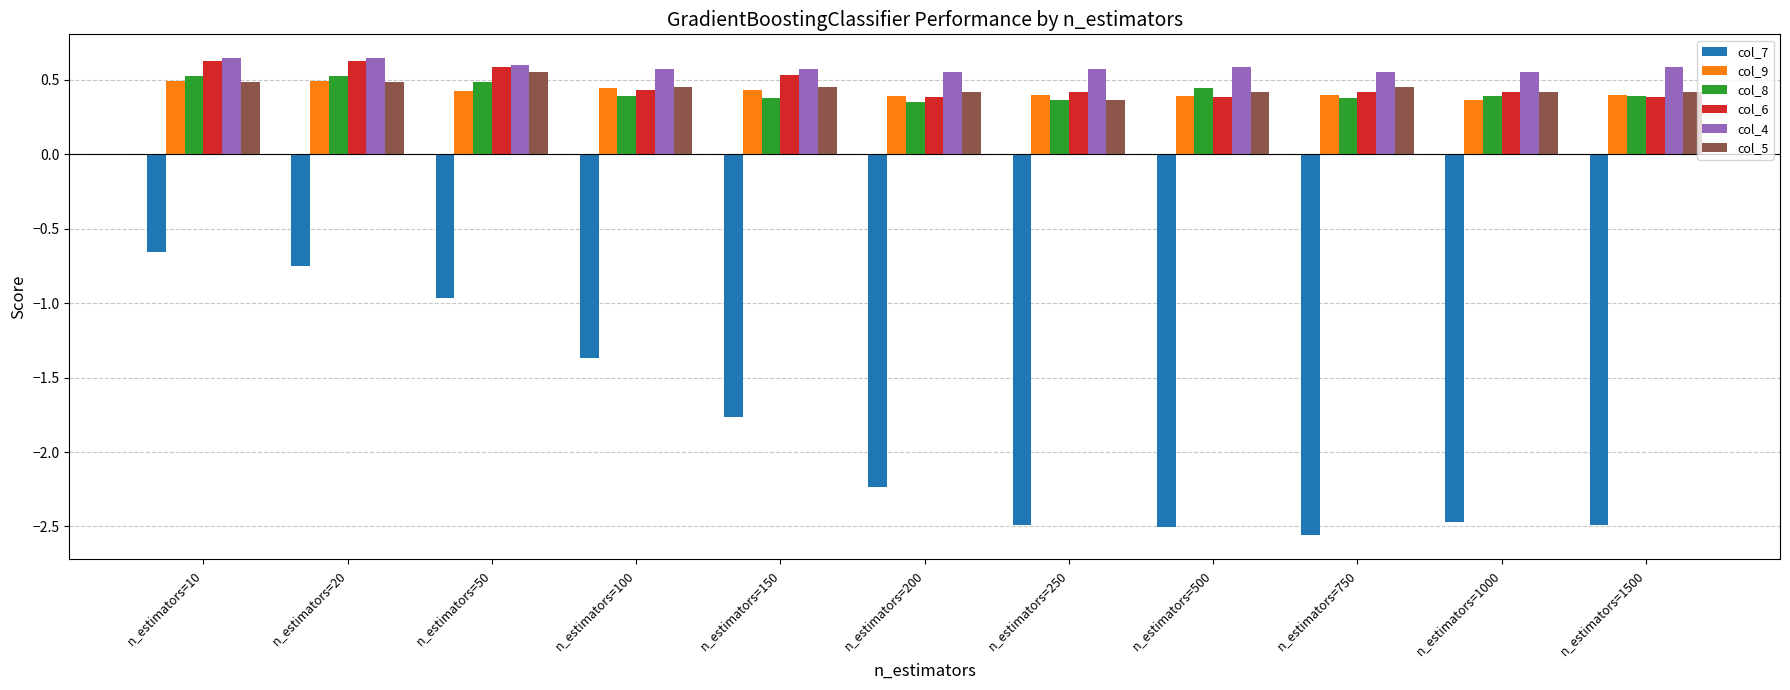

Is it true that col_4 equals 0.8 at n_estimators=1000?

False